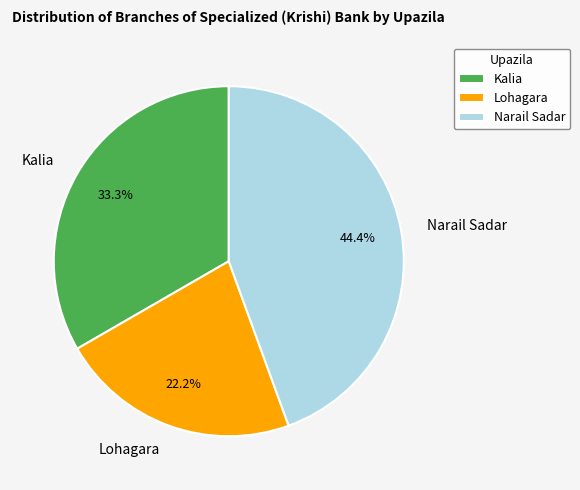

Do Narail Sadar and Kalia together represent more than half of the pie?

Yes